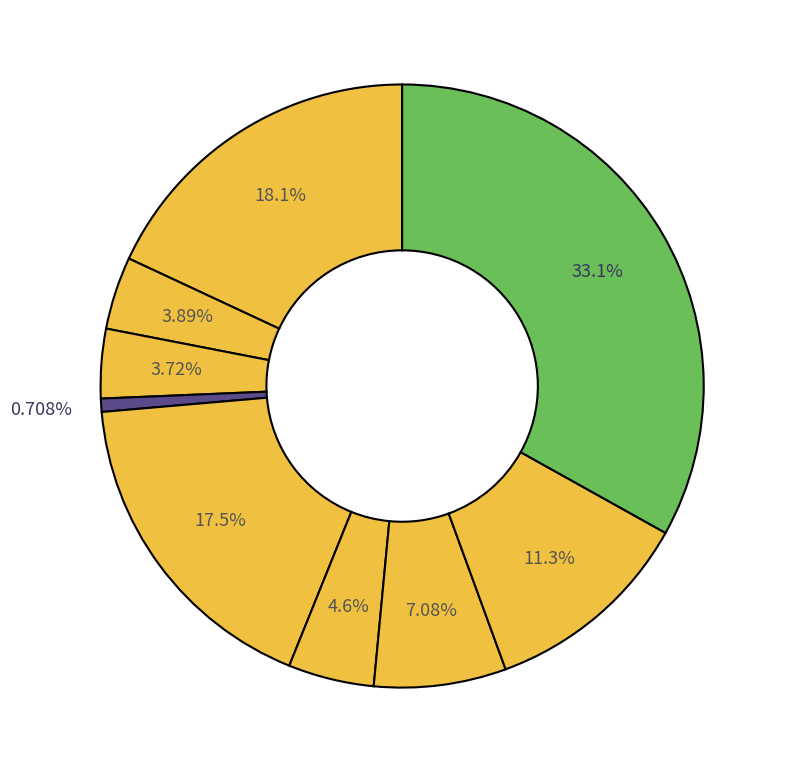

Count the number of slices in the pie.

9